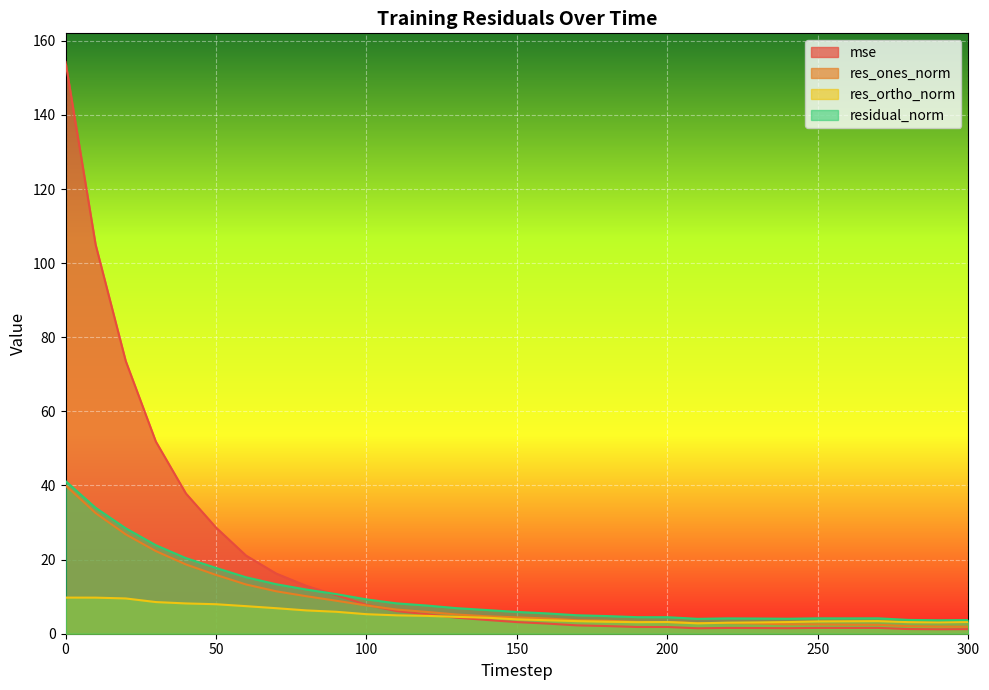

How many intersections are there between res_ortho_norm and res_ones_norm?

3